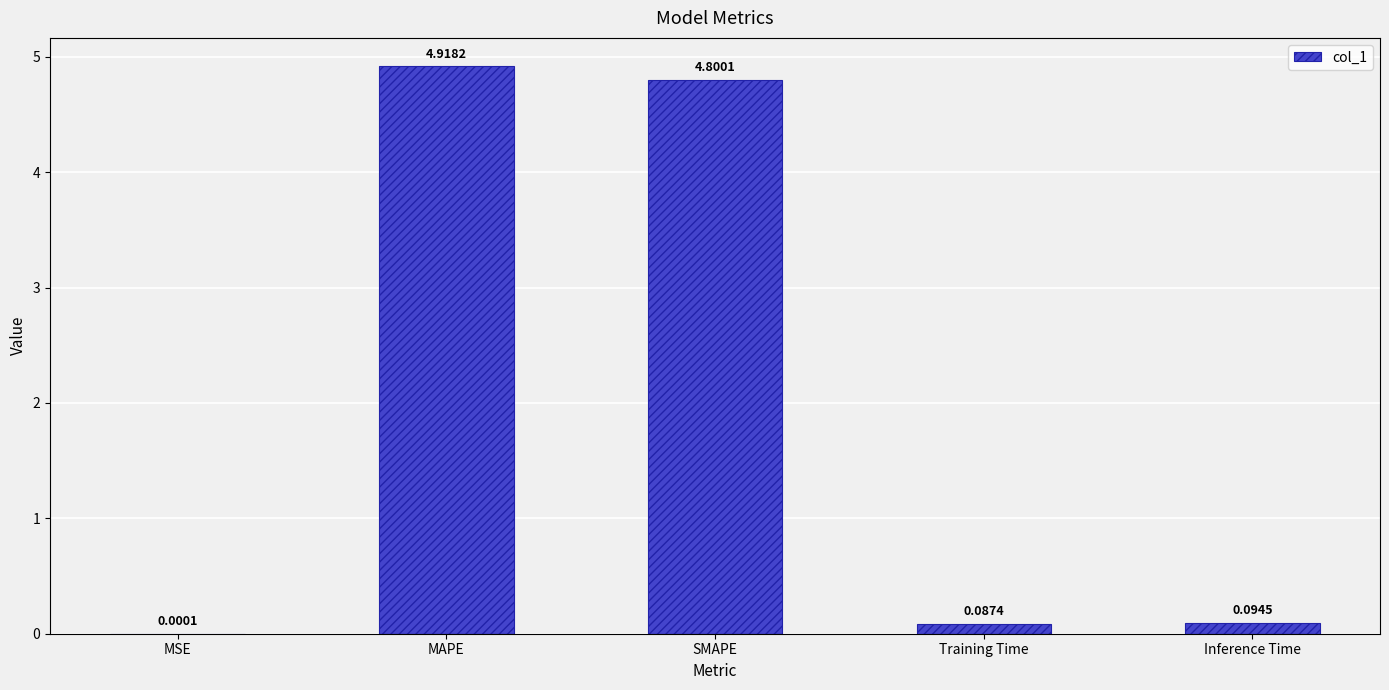

What is the average value?

2.0